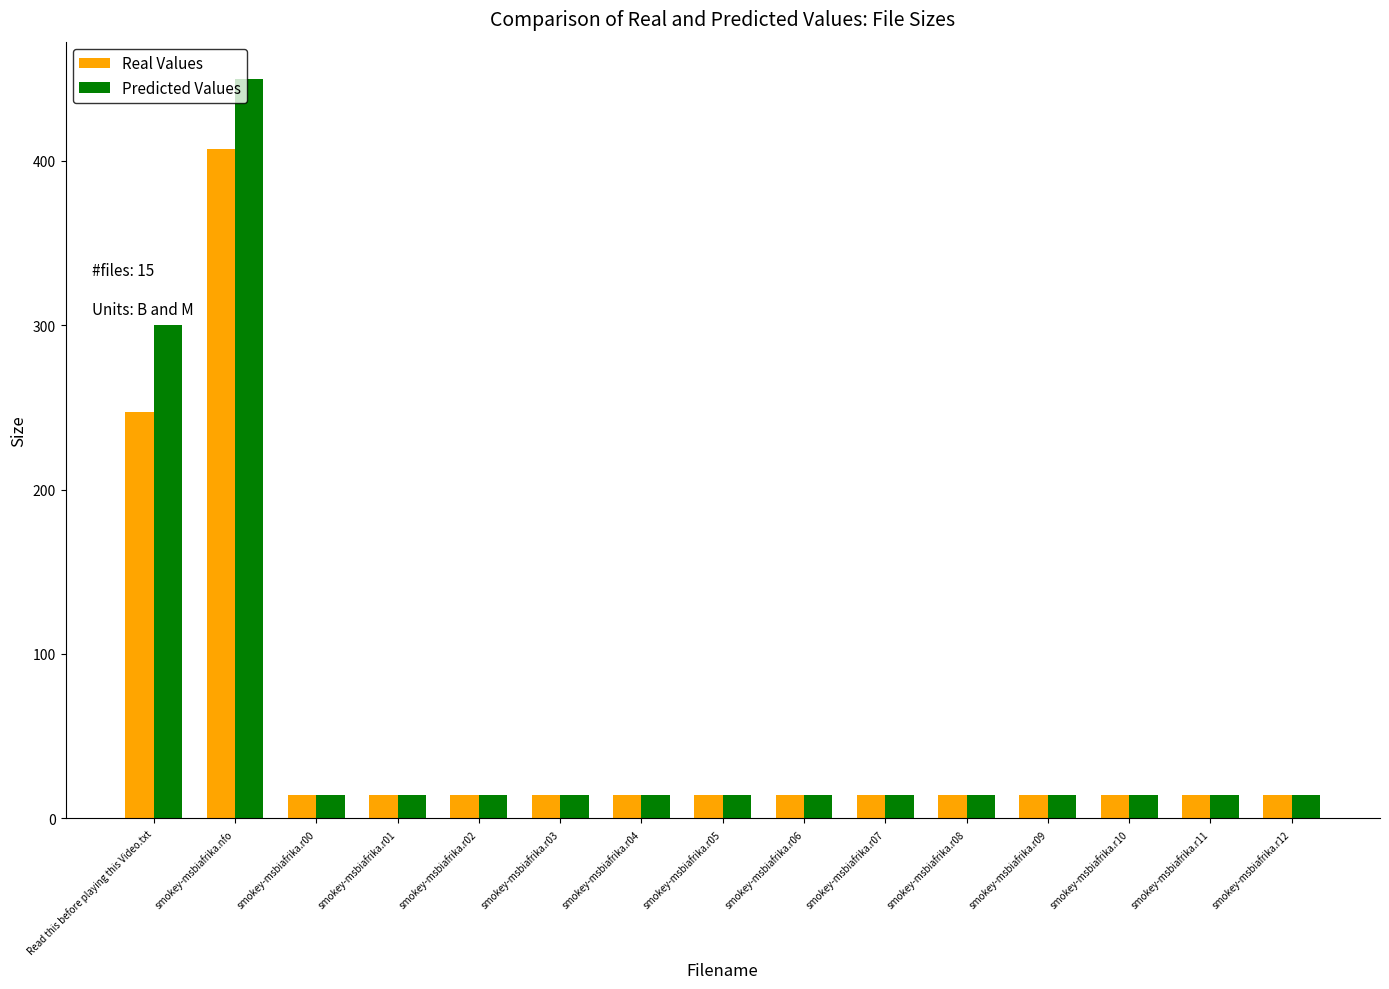

Reading right to left, list all the values displayed in this chart.

Real Values: smokey-msbiafrika.r12=14.3	smokey-msbiafrika.r11=14.3	smokey-msbiafrika.r10=14.3	smokey-msbiafrika.r09=14.3	smokey-msbiafrika.r08=14.3	smokey-msbiafrika.r07=14.3	smokey-msbiafrika.r06=14.3	smokey-msbiafrika.r05=14.3	smokey-msbiafrika.r04=14.3	smokey-msbiafrika.r03=14.3	smokey-msbiafrika.r02=14.3	smokey-msbiafrika.r01=14.3	smokey-msbiafrika.r00=14.3	smokey-msbiafrika.nfo=407.0	Read this before playing this Video.txt=247.0
Predicted Values: smokey-msbiafrika.r12=14.3	smokey-msbiafrika.r11=14.3	smokey-msbiafrika.r10=14.3	smokey-msbiafrika.r09=14.3	smokey-msbiafrika.r08=14.3	smokey-msbiafrika.r07=14.3	smokey-msbiafrika.r06=14.3	smokey-msbiafrika.r05=14.3	smokey-msbiafrika.r04=14.3	smokey-msbiafrika.r03=14.3	smokey-msbiafrika.r02=14.3	smokey-msbiafrika.r01=14.3	smokey-msbiafrika.r00=14.3	smokey-msbiafrika.nfo=450.0	Read this before playing this Video.txt=300.0